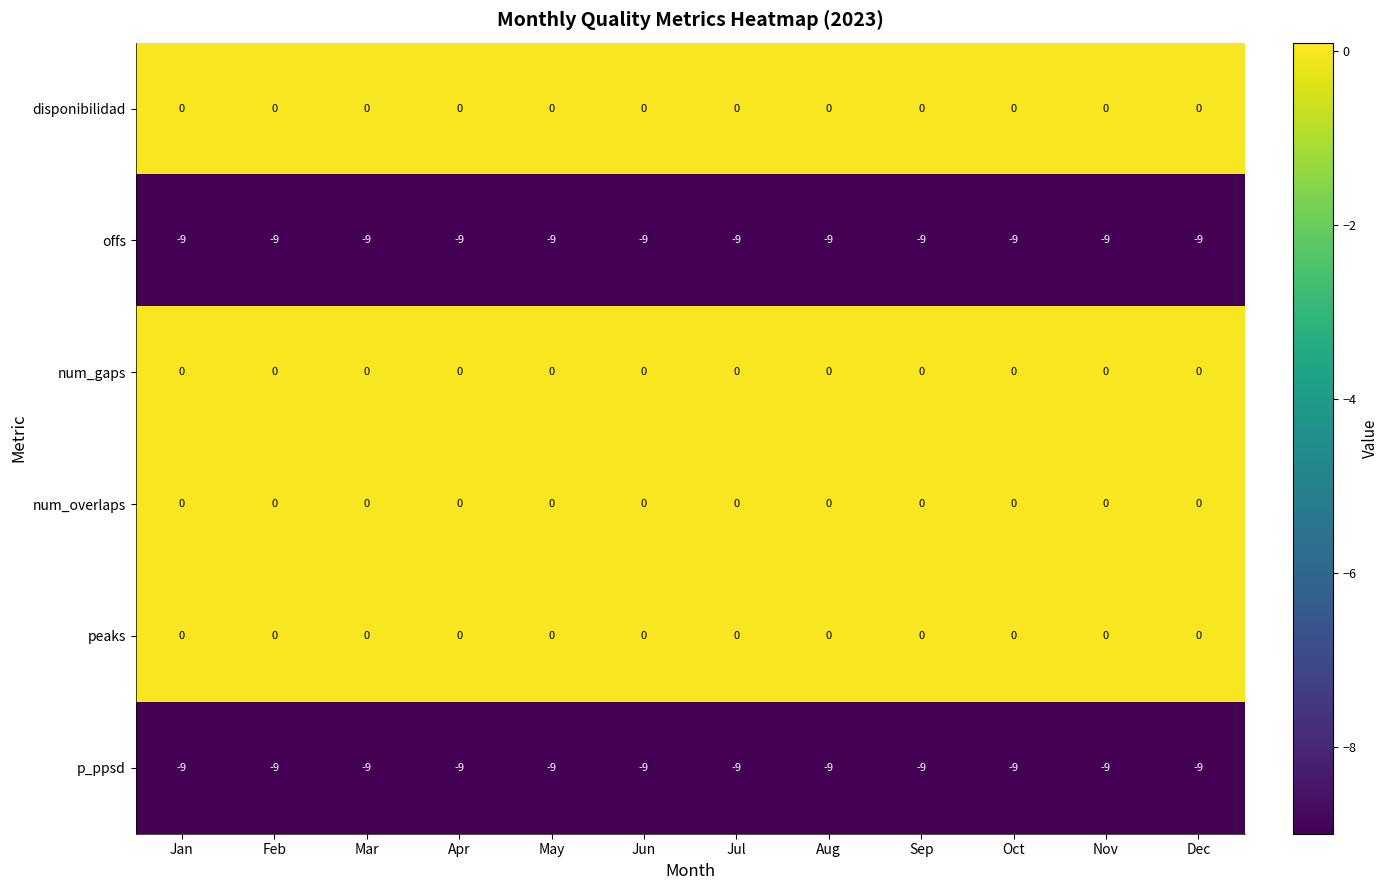

What is the total value across all series at Feb?

-18